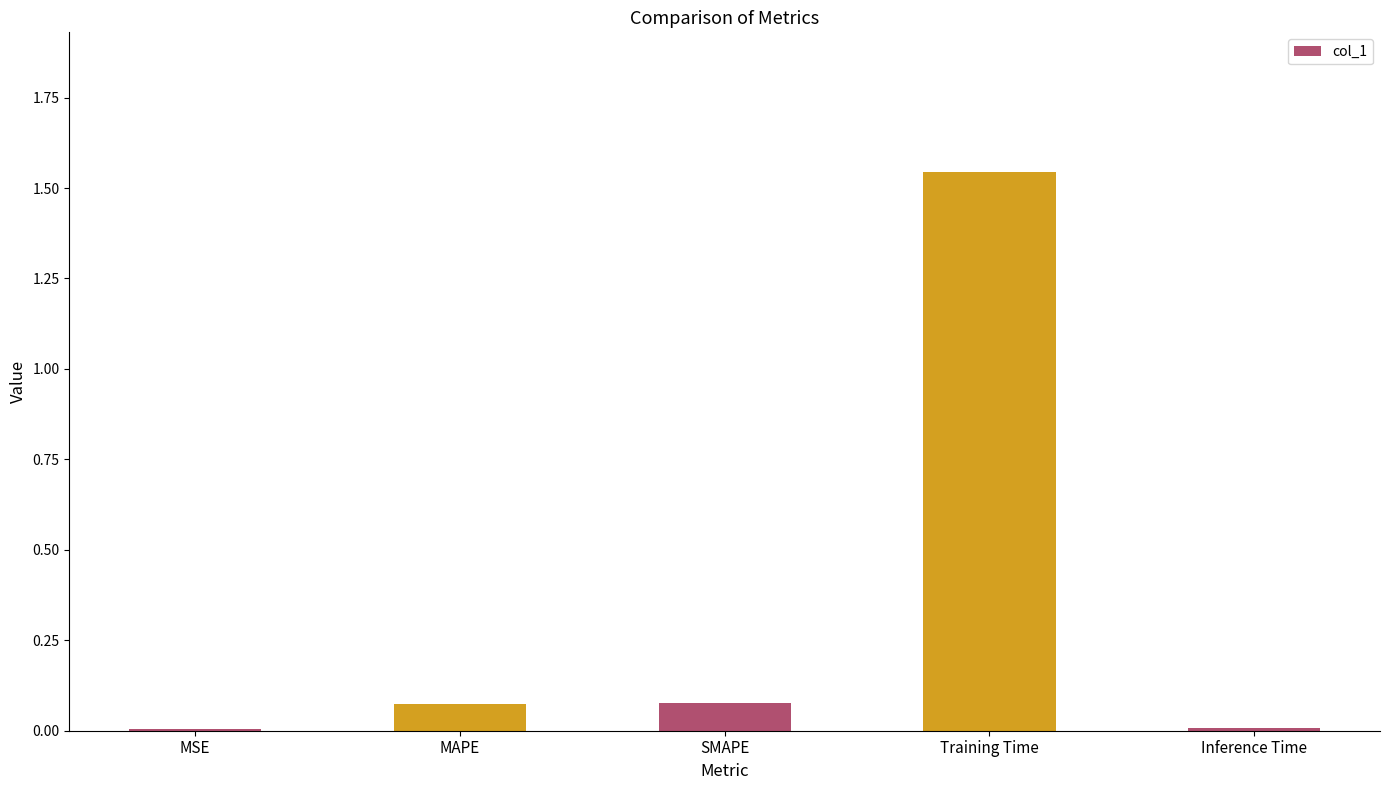

Which label corresponds to the largest value in the chart?

Training Time